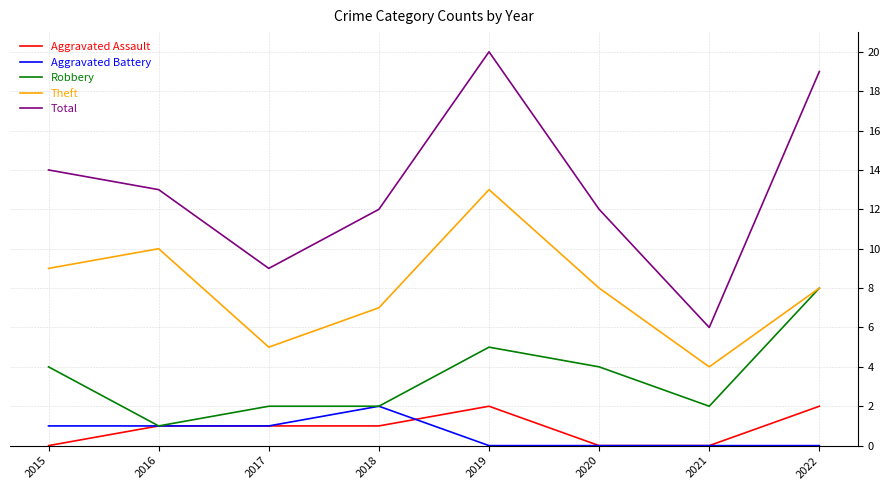

True or false: Theft and Total intersect in this chart.

False